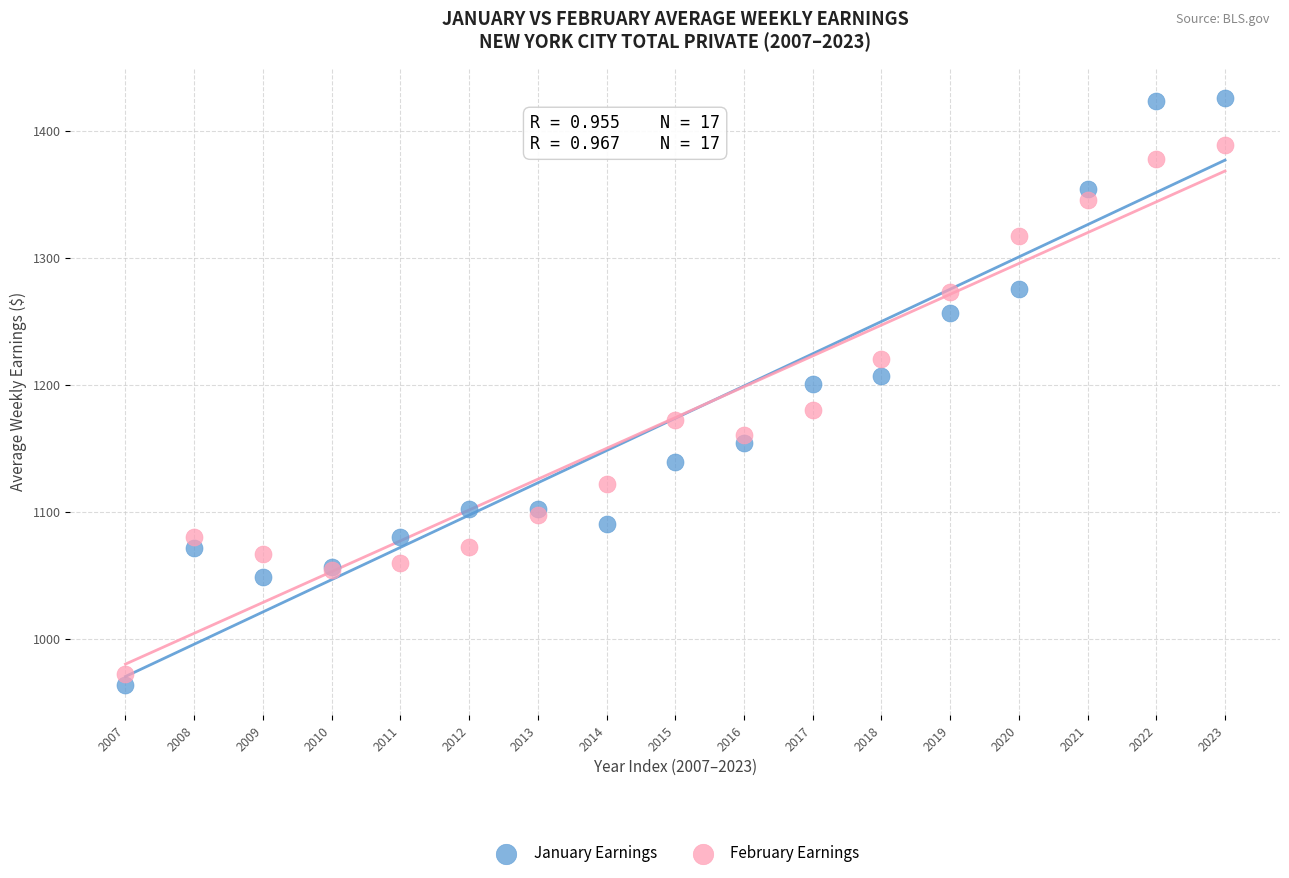

Which series has the widest spread of Y values?

January Earnings